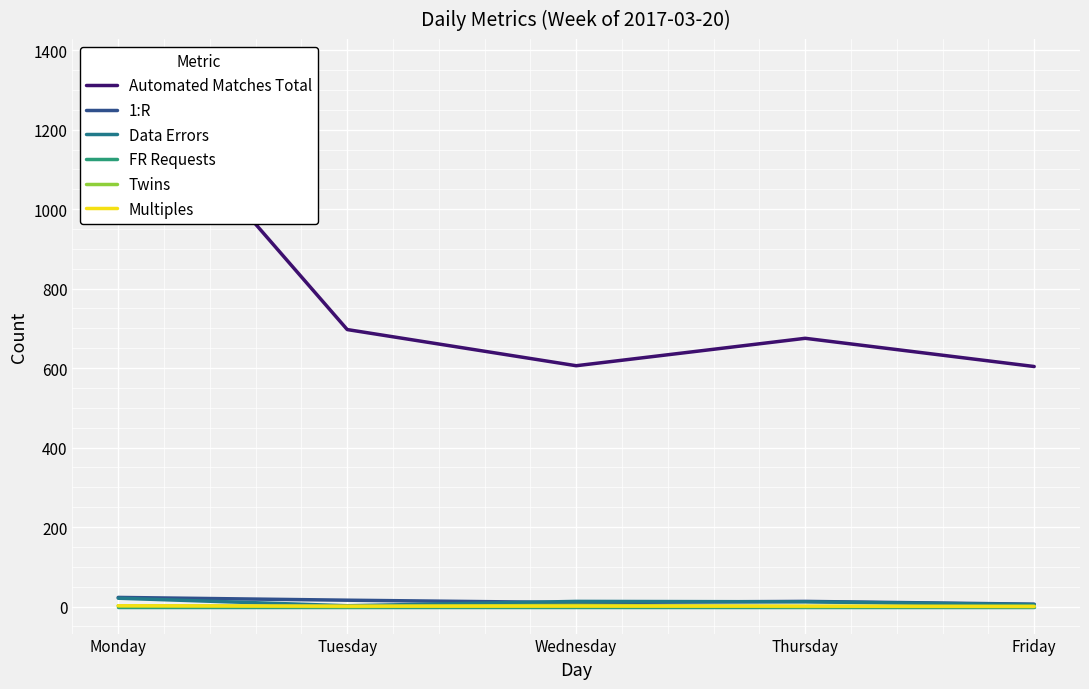

Rank the series at Wednesday from lowest to highest value.

FR Requests, Multiples, Twins, 1:R, Data Errors, Automated Matches Total